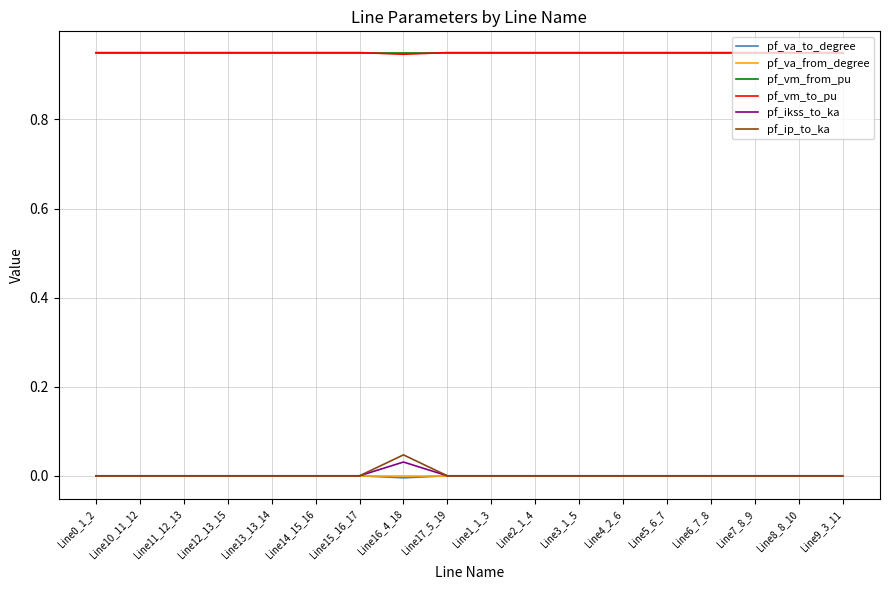

How many pf_vm_from_pu values are between 0 and 1?

18